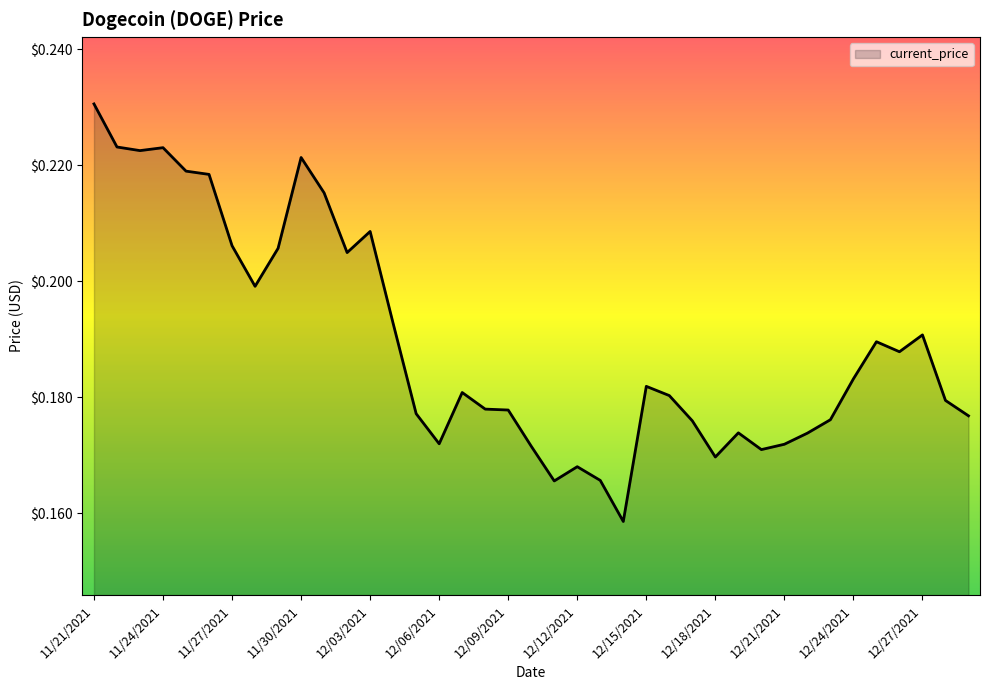

Is this an area chart (filled region under the line)?

Yes